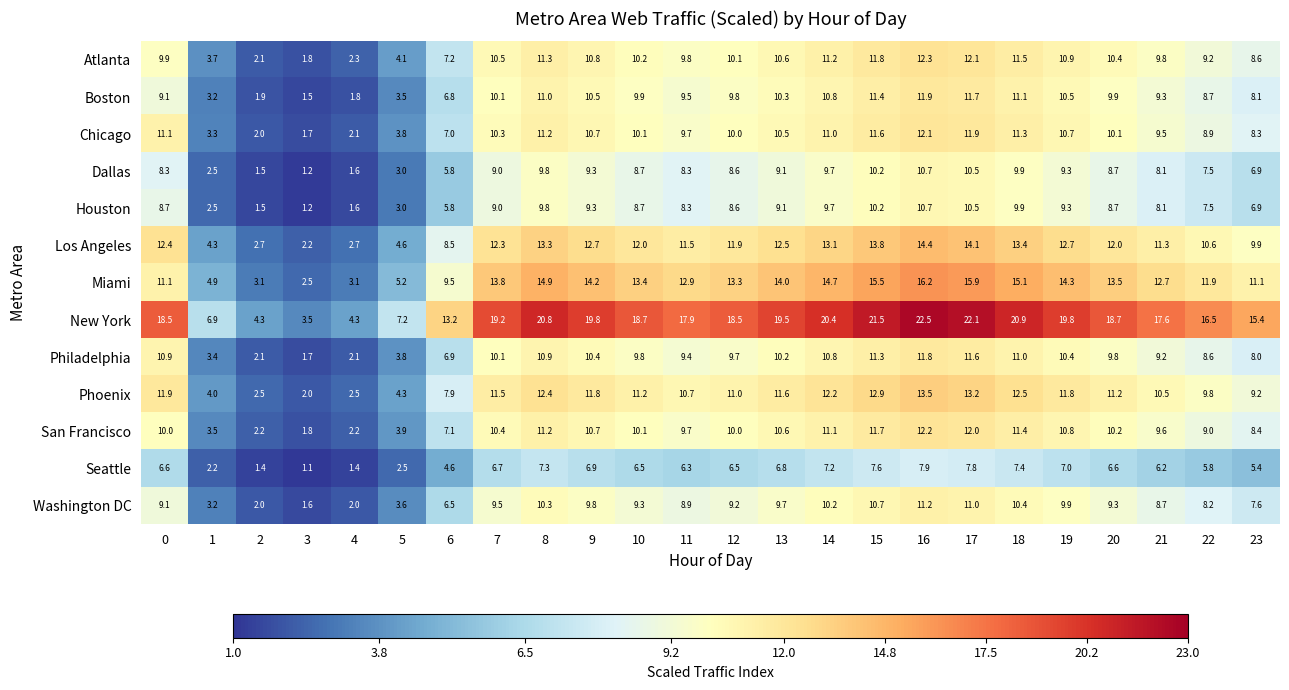

What is the sum of all Seattle values?

135.7